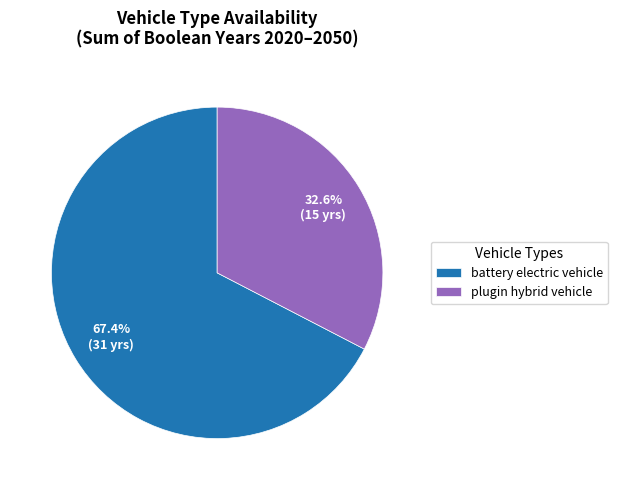

Rank the categories by value from lowest to highest.

plugin hybrid vehicle, battery electric vehicle